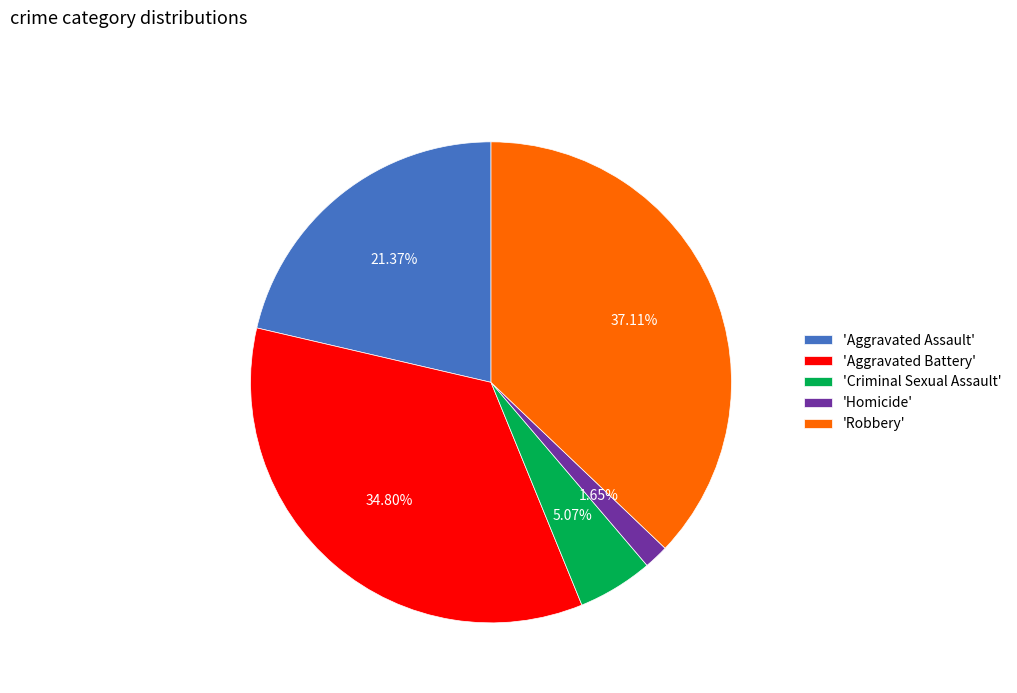

Rank the categories by value from lowest to highest.

'Homicide', 'Criminal Sexual Assault', 'Aggravated Assault', 'Aggravated Battery', 'Robbery'